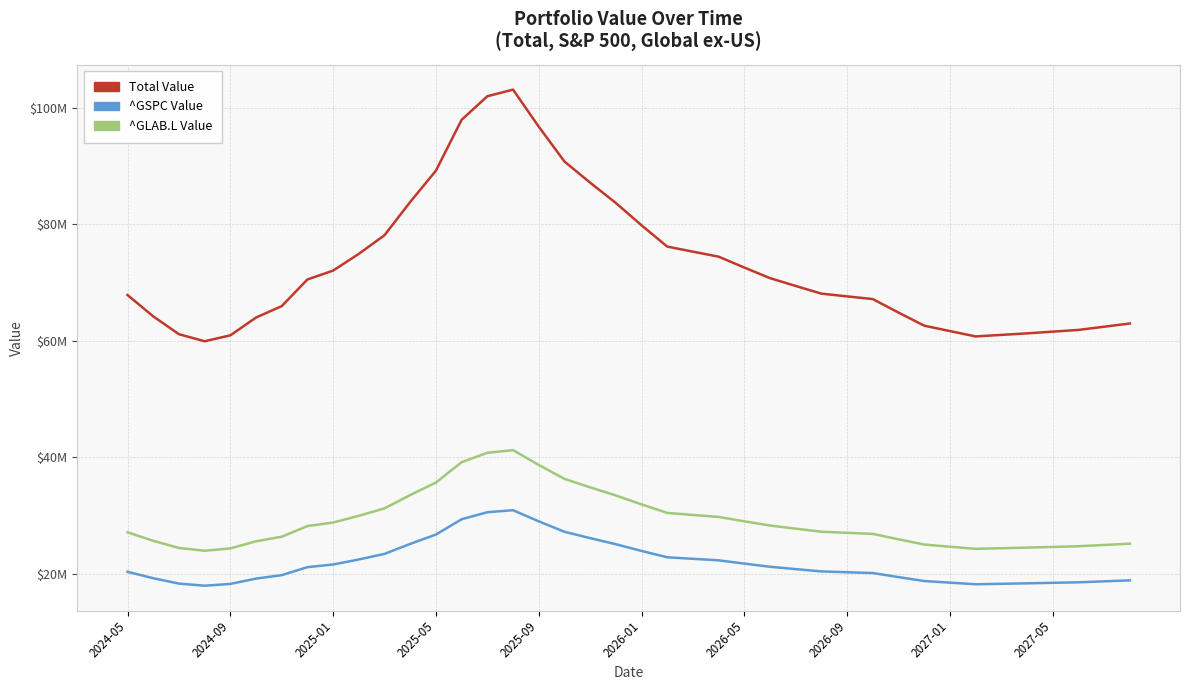

Does the chart display data point markers on the line(s)?

No